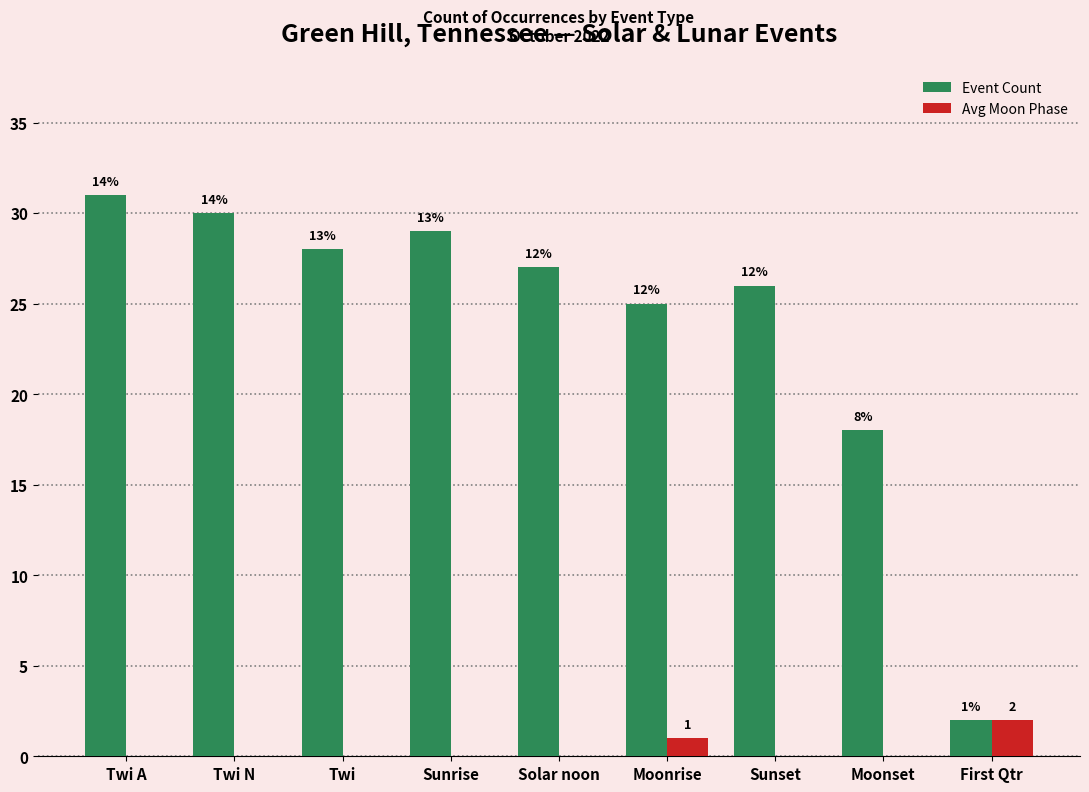

How many groups of bars are there?

9